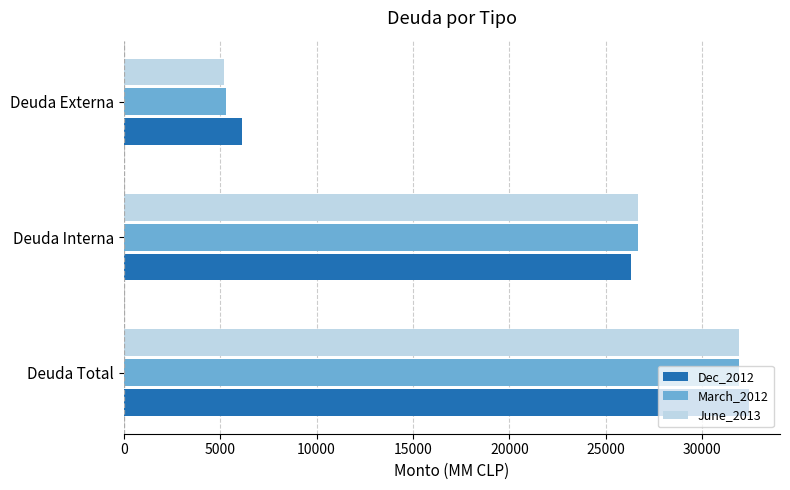

Is the value of March_2012 at Deuda Total greater than the value of June_2013 at Deuda Externa?

Yes